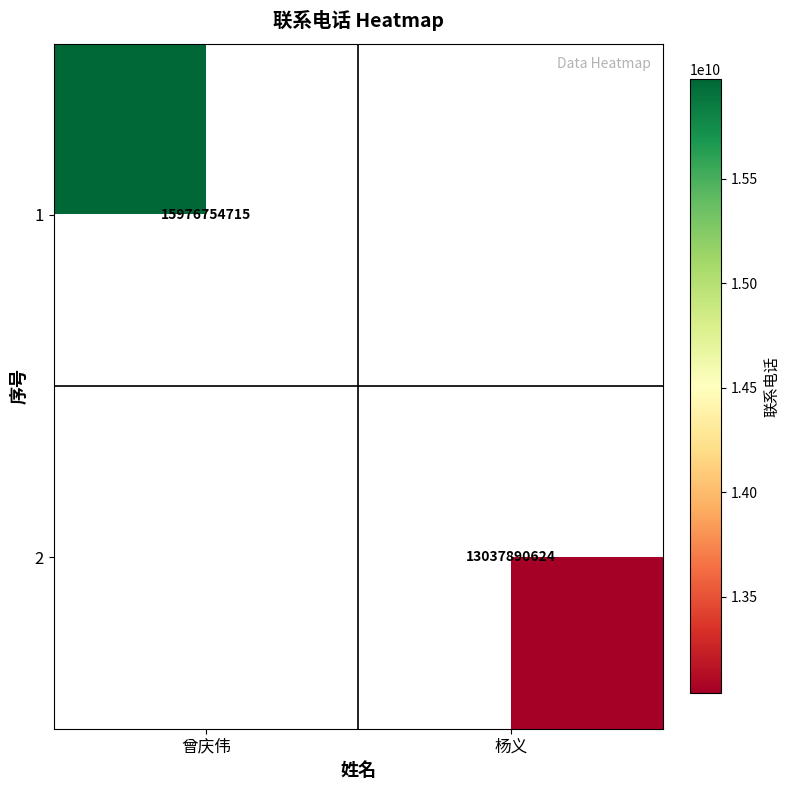

True or false: 2 has a value of 13037890624 at 杨义.

True